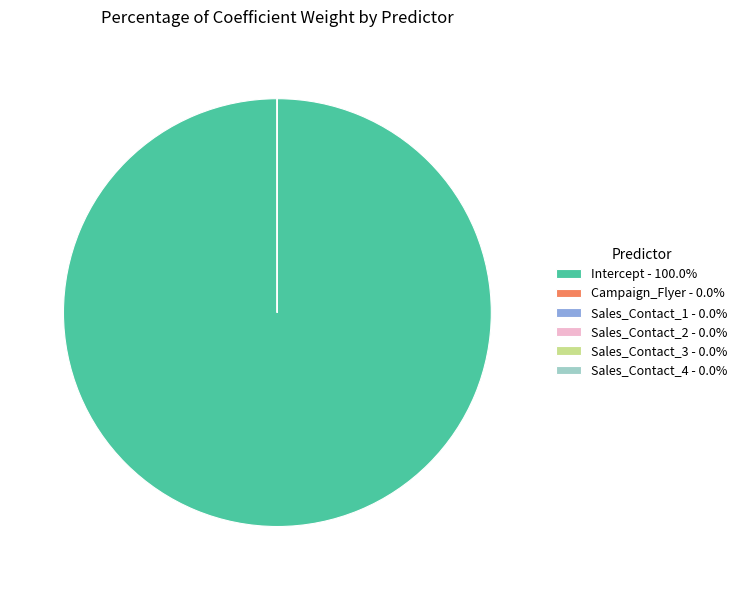

Is Intercept - 100.0% the majority of the pie?

Yes